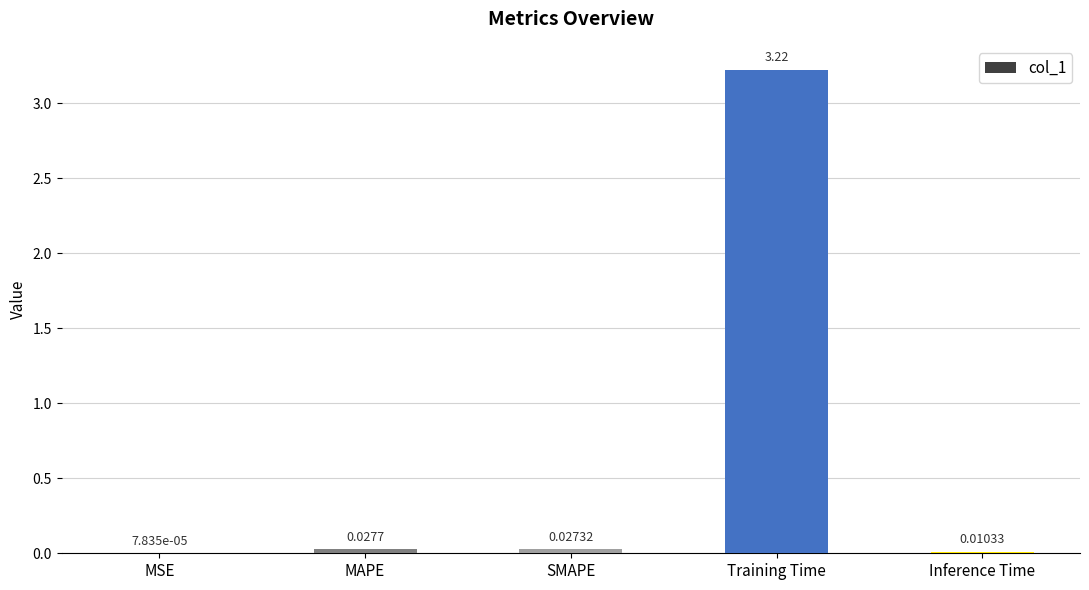

What is the average value?

0.7